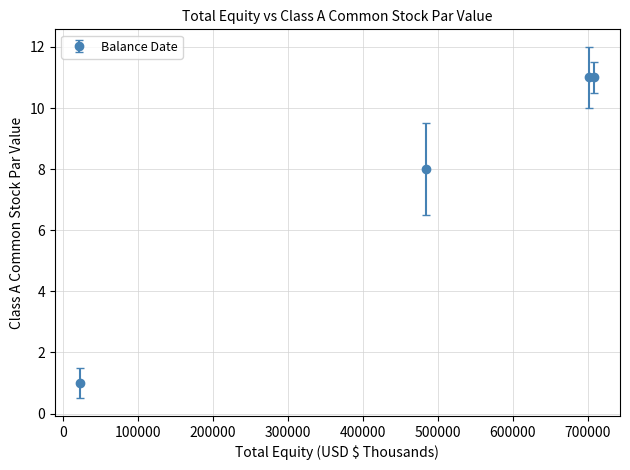

True or false: there are more than 1 points higher than both neighbors.

False